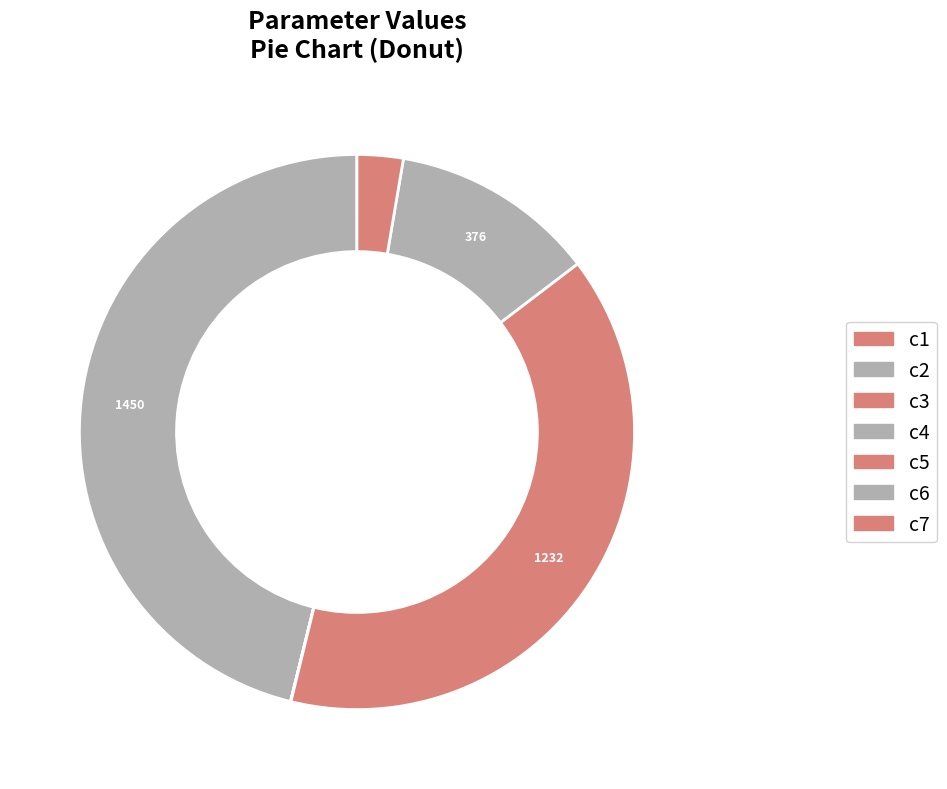

To the nearest percent, what is the difference between the largest and smallest slice percentages?

46%